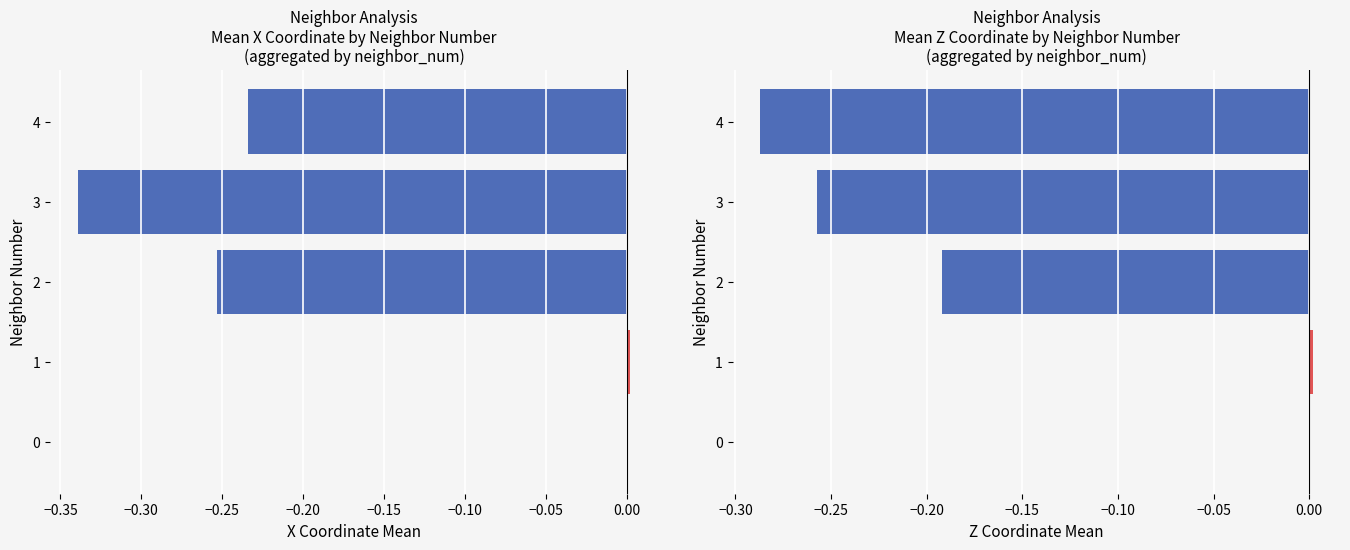

At 1, list the series in order from largest to smallest.

x_mean, z_mean